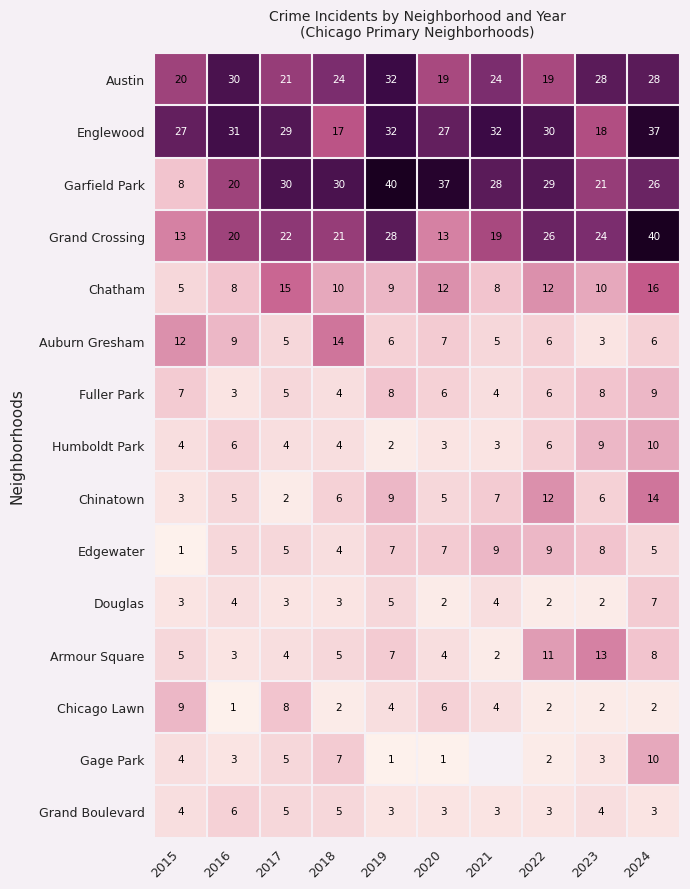

The Grand Boulevard series shows 1.8 at 2023. True or false?

False